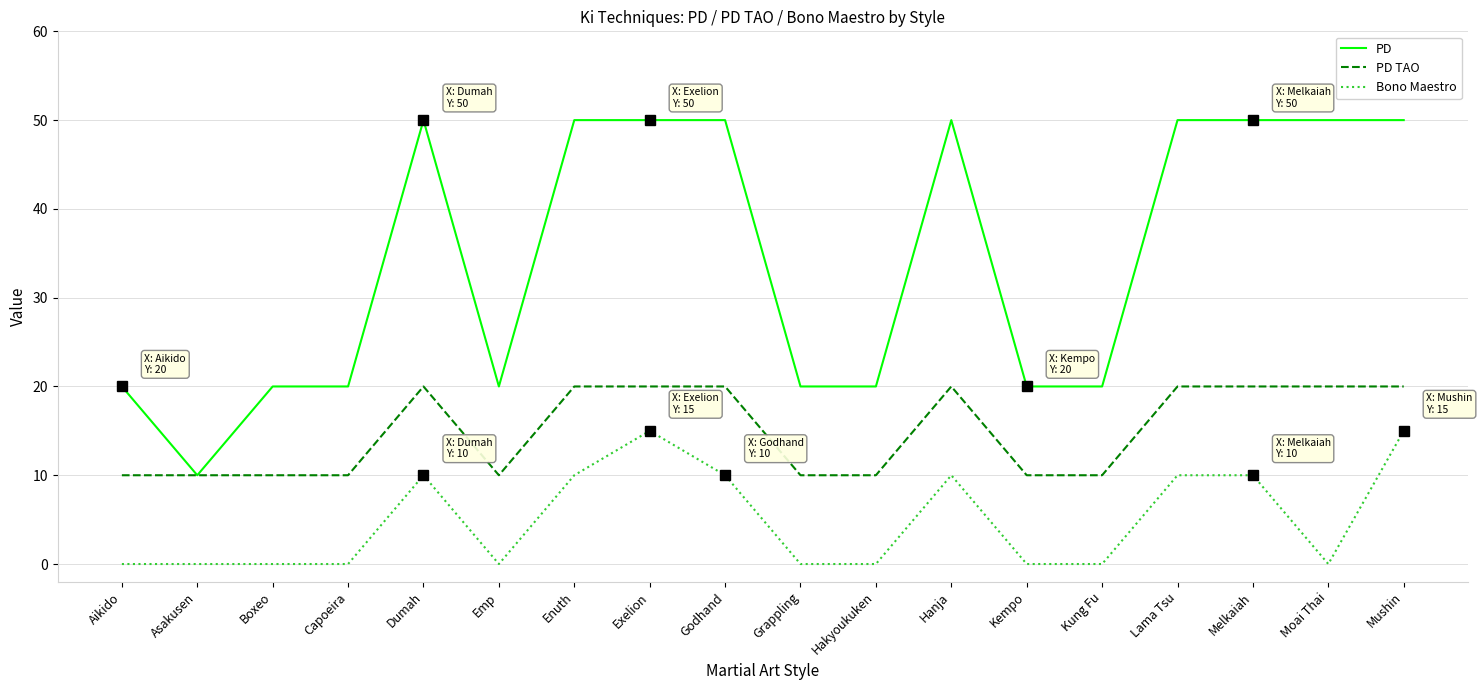

How many lines are shown in the chart?

3